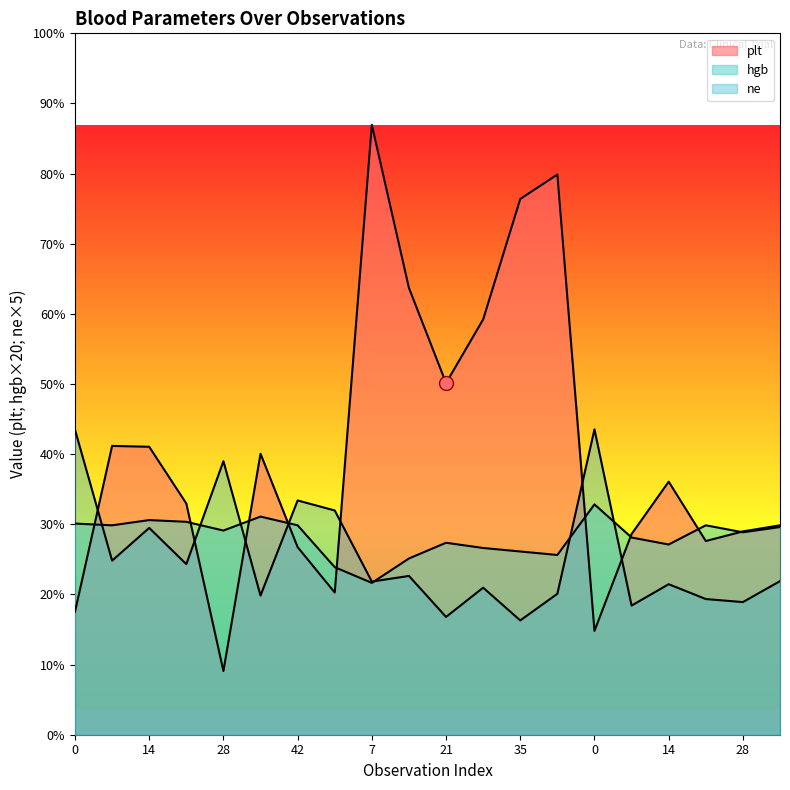

What is the label of the 7th point from the right?

42